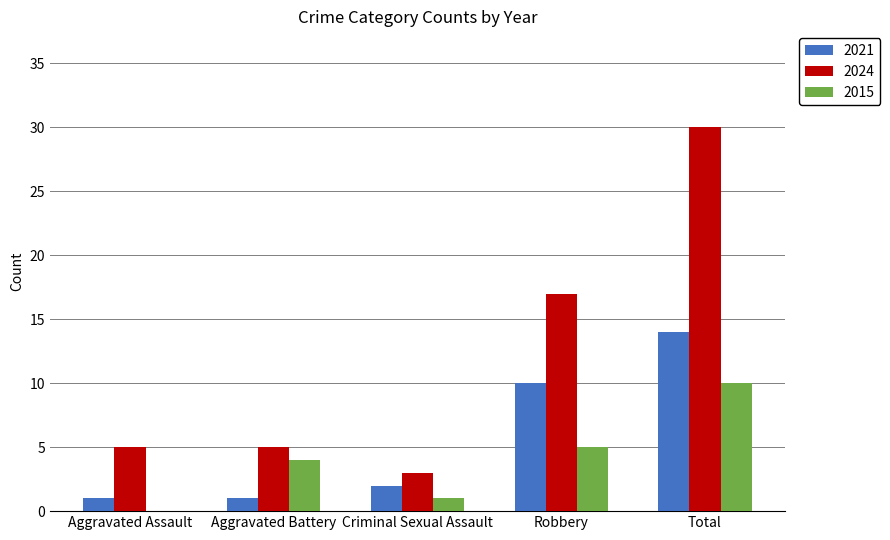

Which series changed the most between Robbery and Total?

2024